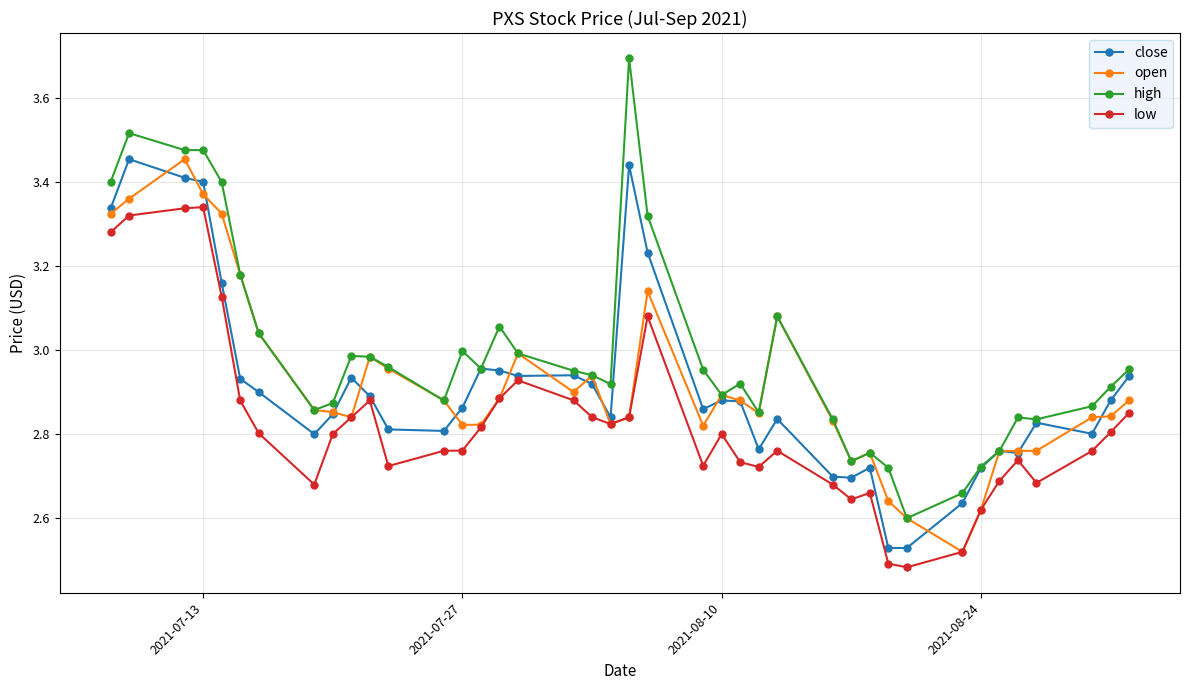

Which series has the largest total across all categories?

high